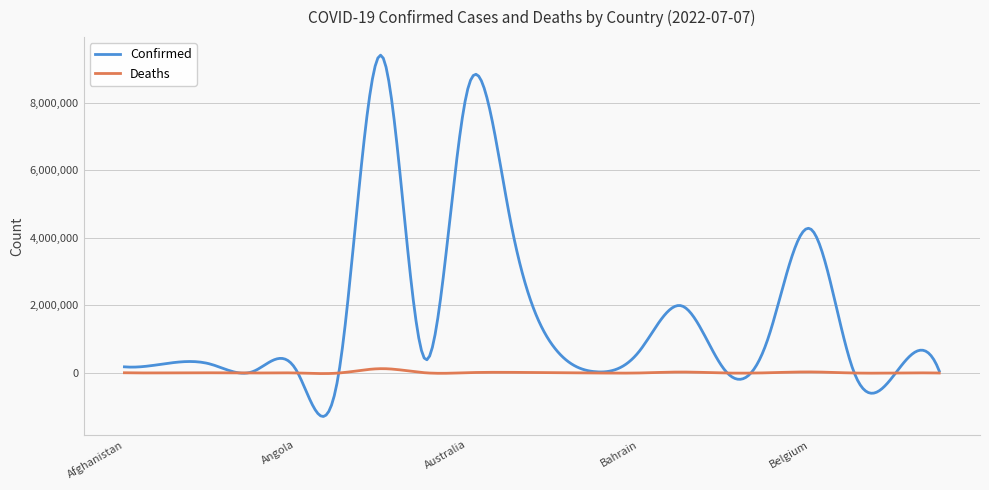

What is the smallest value displayed?

-1287404.3